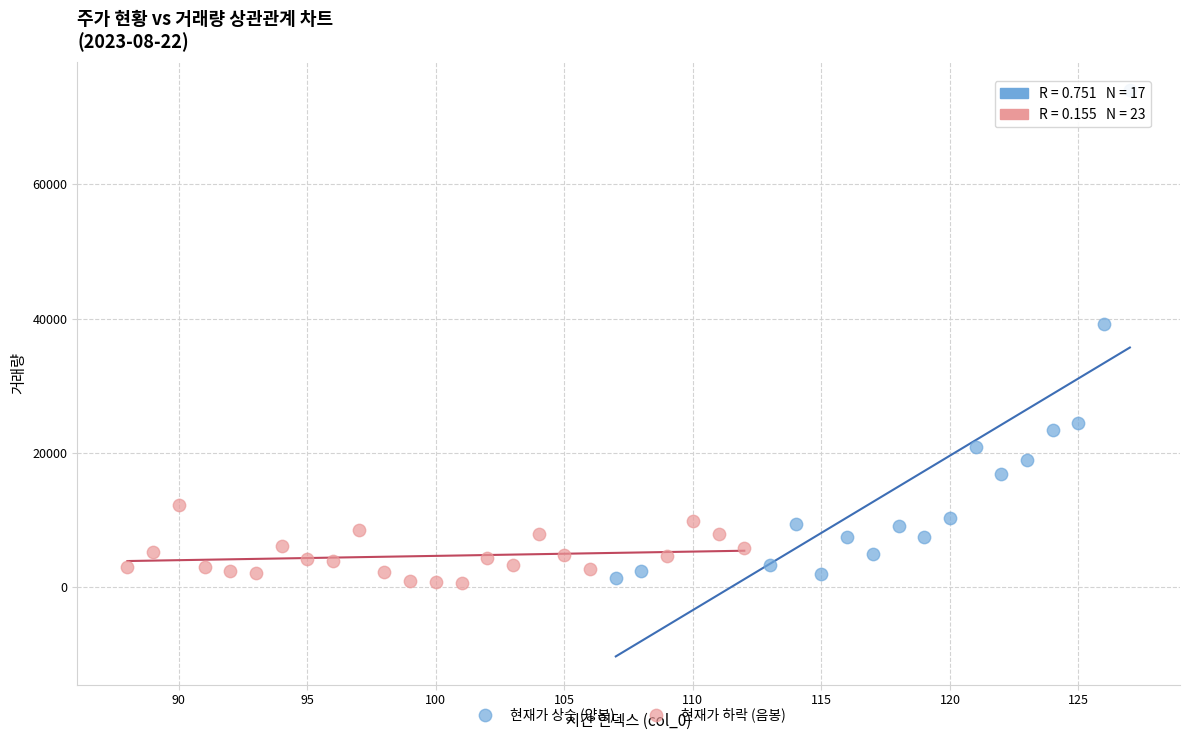

Which series has the widest spread of Y values?

현재가 상승 (양봉)